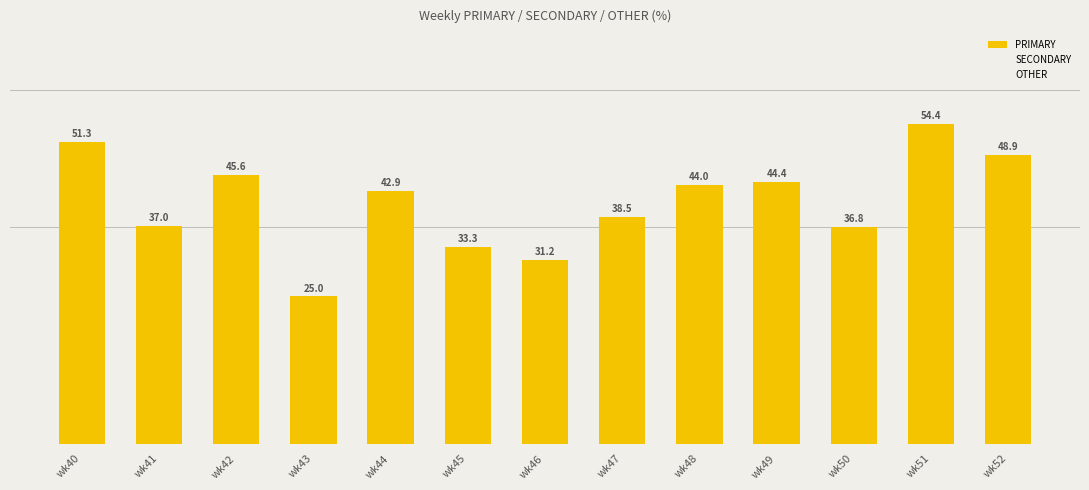

Which has a higher value, wk44 or wk40?

wk40